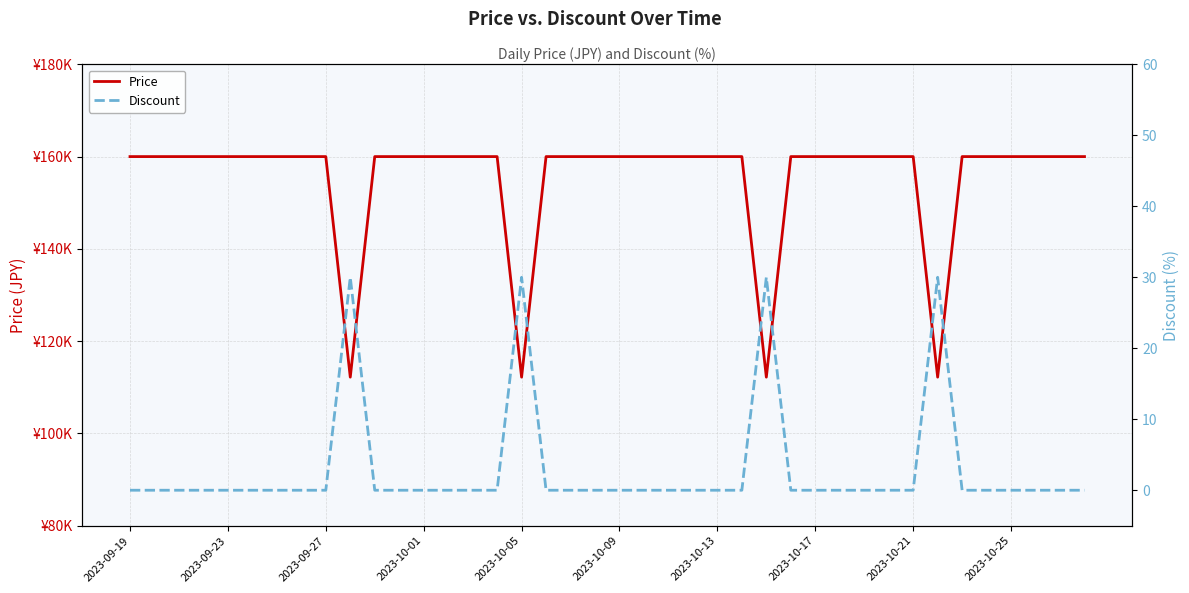

At which label is Price closest to 136100?

2023-09-19